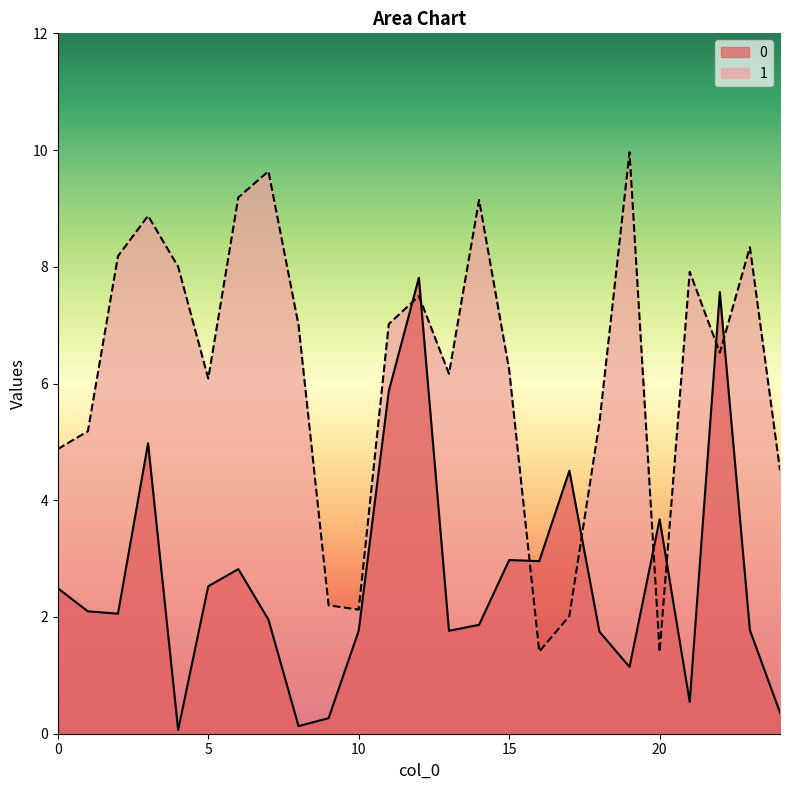

At how many categories does at least one series exceed 5?

18